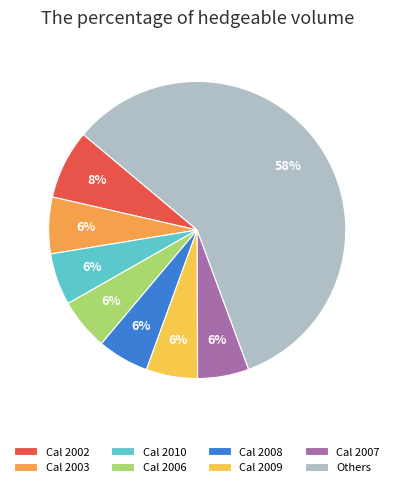

Does any single category account for the majority?

Yes